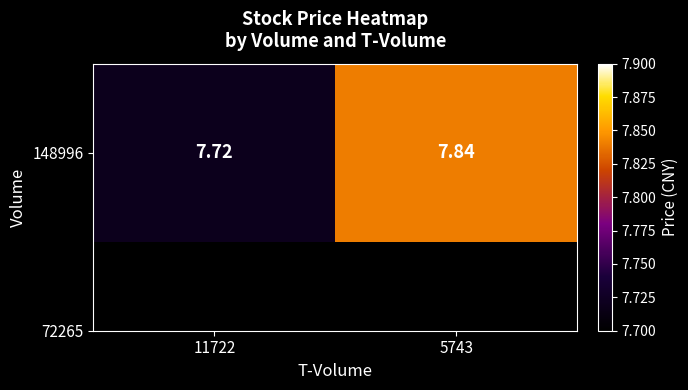

True or false: the data shows 12.6 at 11722.

False